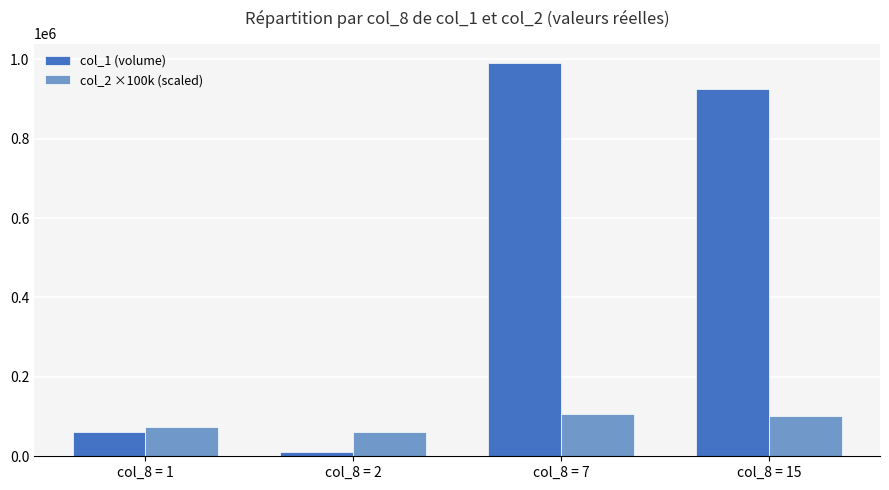

What is the value of the col_2 ×100k (scaled) bar at the 3rd from the left?

107000